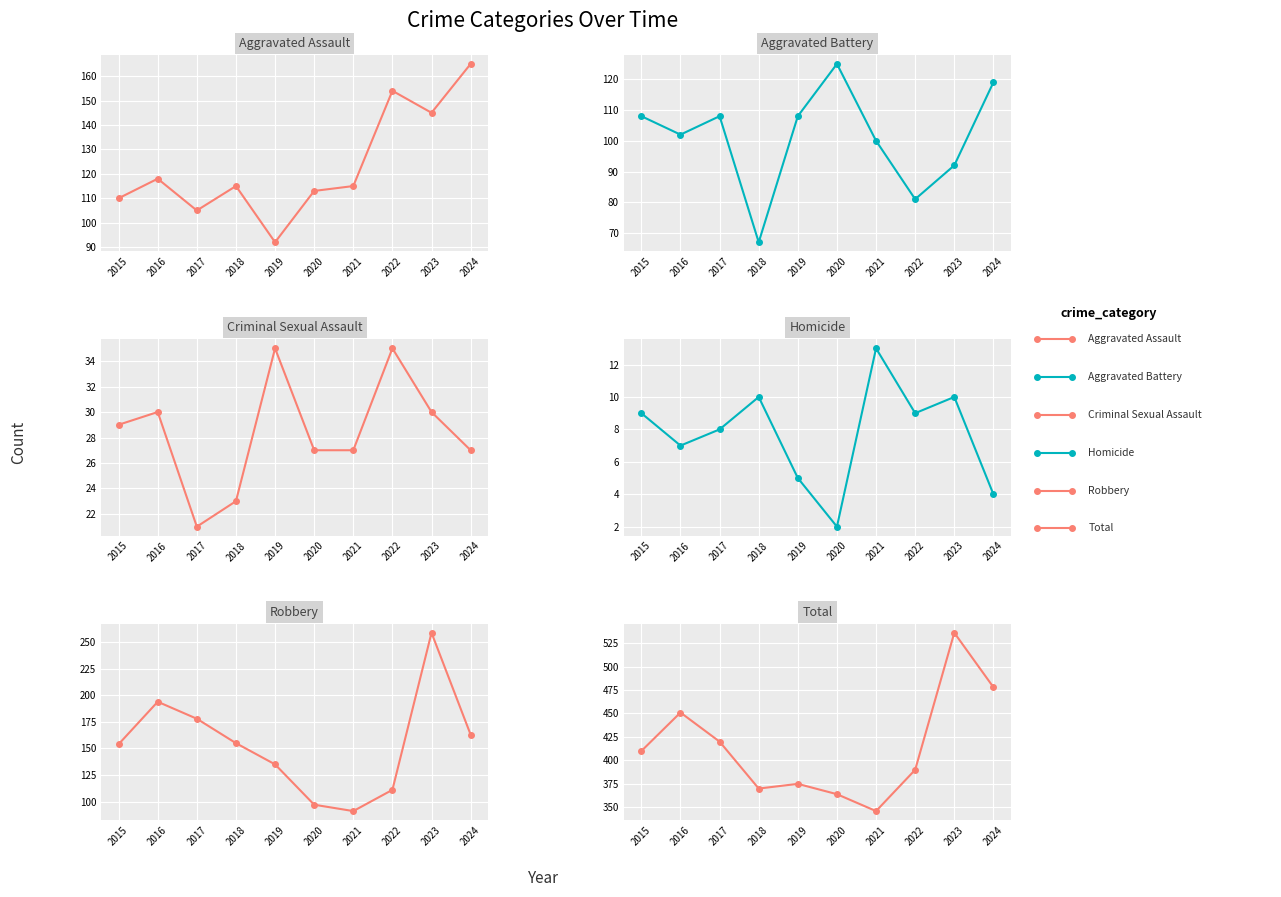

What is the spread (max minus min) of values at 2019?

370